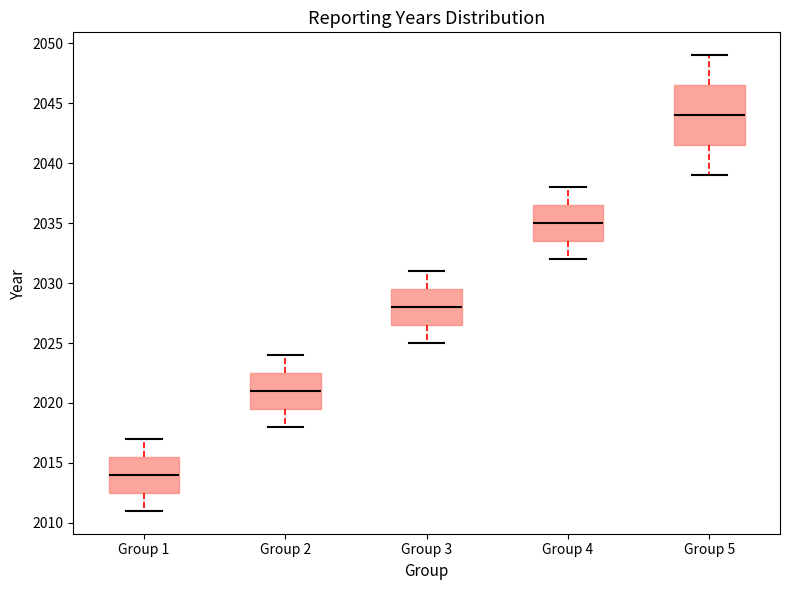

Reading left to right, transcribe this box plot: for each box, give where its median line is, the range the box spans, and where its two whiskers end, as read against the y-axis. The values are not printed on the chart, so give them approximately, as read against the axis.

Group 1: median 2014.0, box 2012.5 to 2015.5, whiskers 2011.0 to 2017.0
Group 2: median 2021.0, box 2019.5 to 2022.5, whiskers 2018.0 to 2024.0
Group 3: median 2028.0, box 2026.5 to 2029.5, whiskers 2025.0 to 2031.0
Group 4: median 2035.0, box 2033.5 to 2036.5, whiskers 2032.0 to 2038.0
Group 5: median 2044.0, box 2041.5 to 2046.5, whiskers 2039.0 to 2049.0